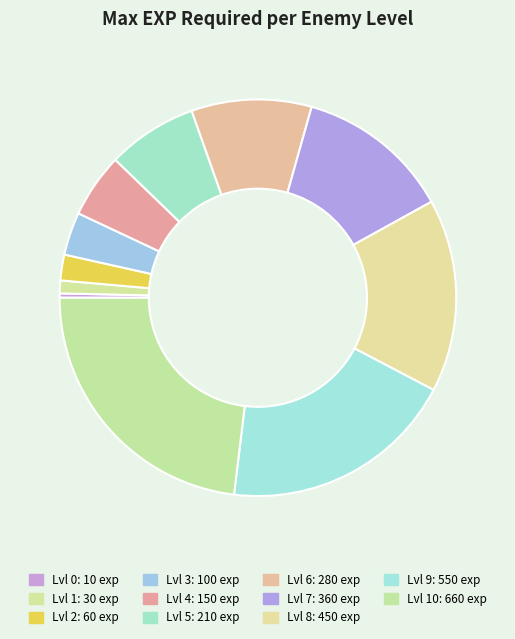

To the nearest percent, what is the average slice percentage?

9%